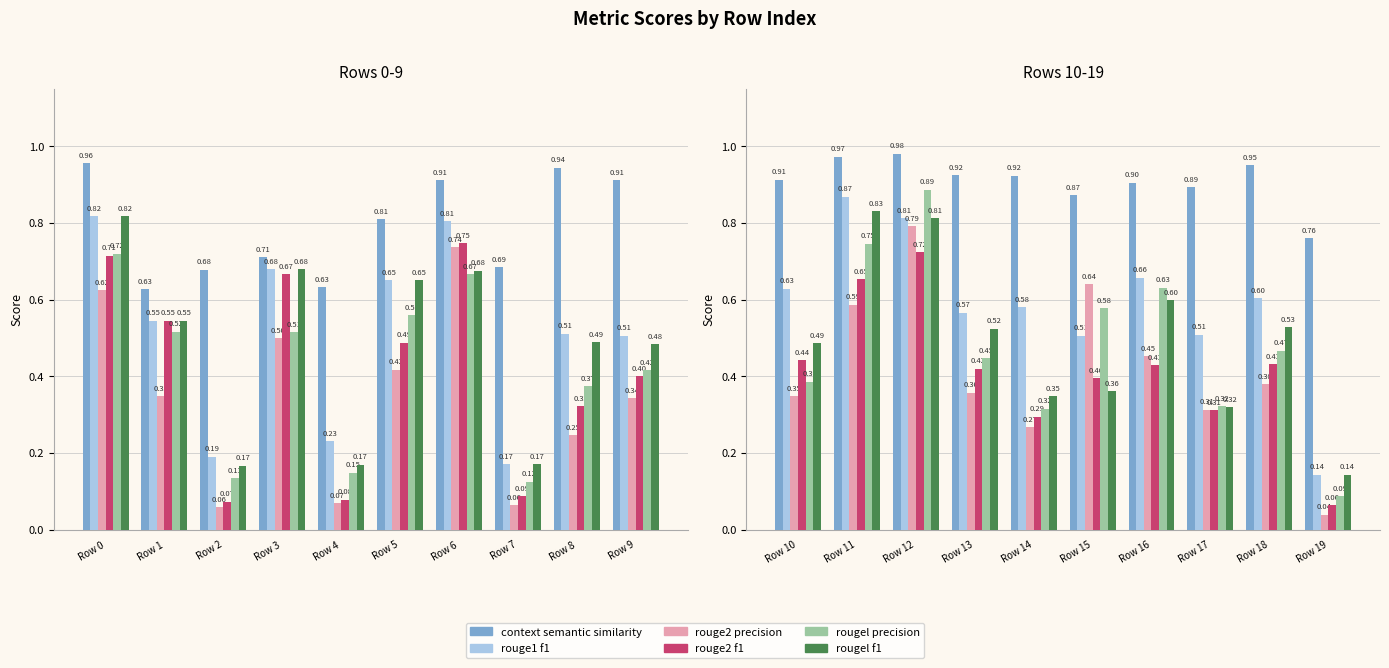

True or false: rouge2_precision has a value of 0.4 at Row 17.

False